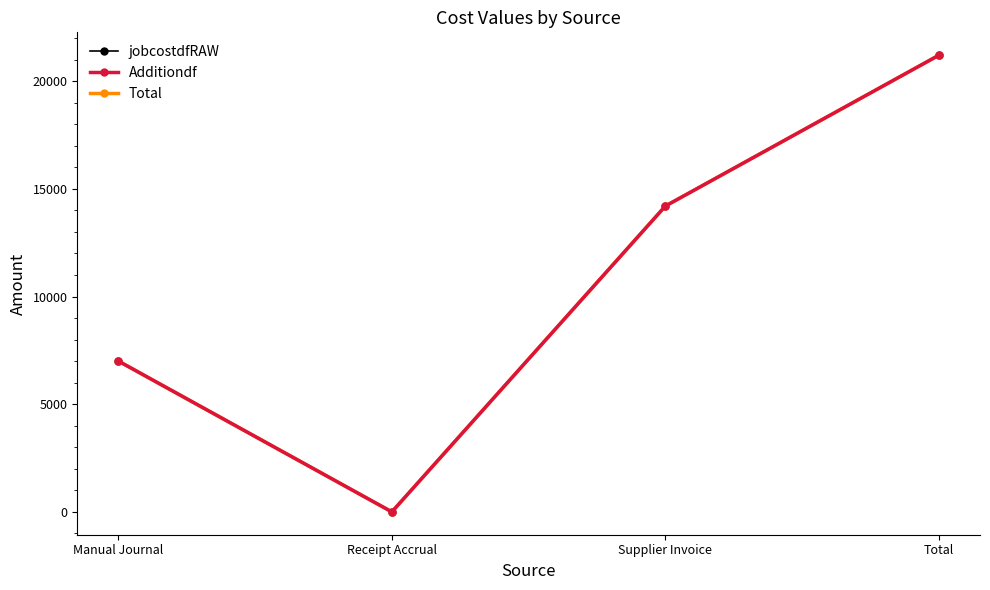

Which has a higher value, Receipt Accrual or Manual Journal?

Manual Journal